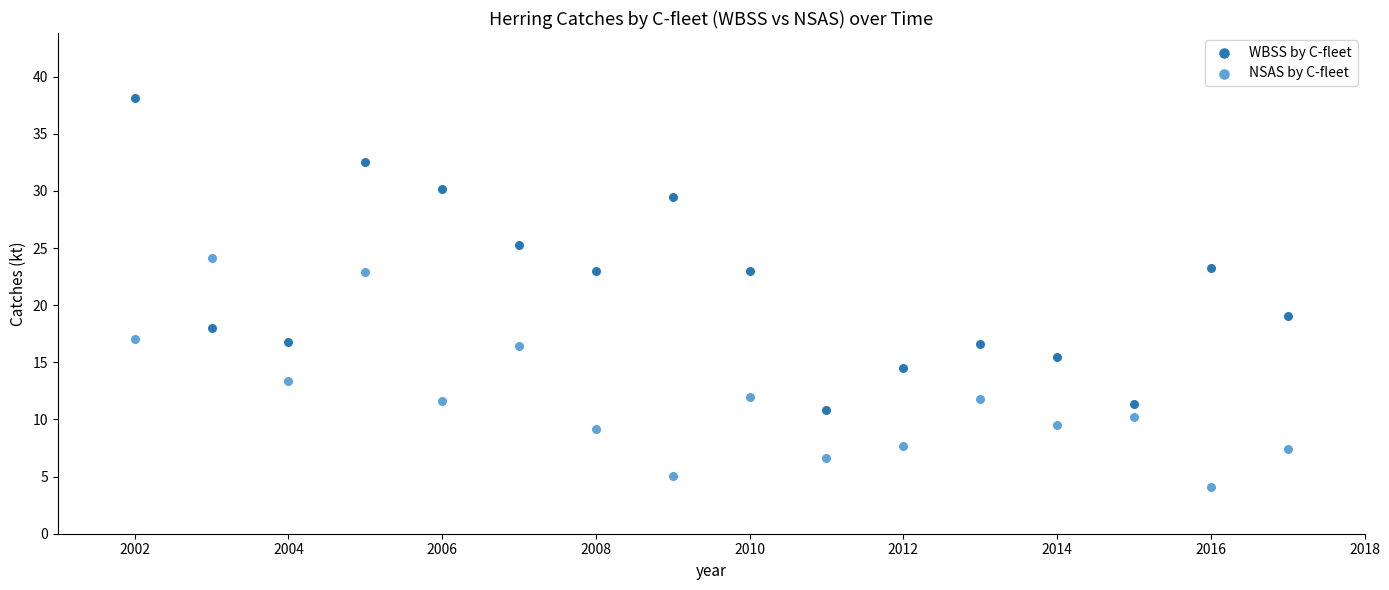

Across all data points, what is the range of X values (max minus min)?

15.0